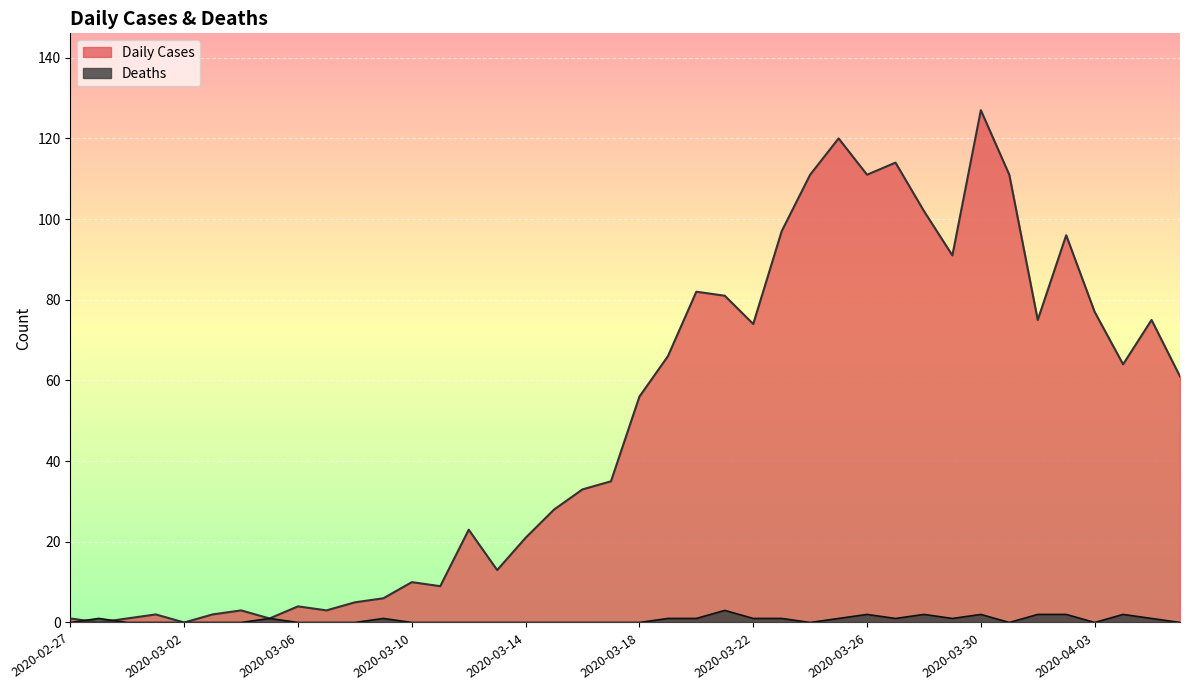

Which series has the largest total across all categories?

Daily Cases